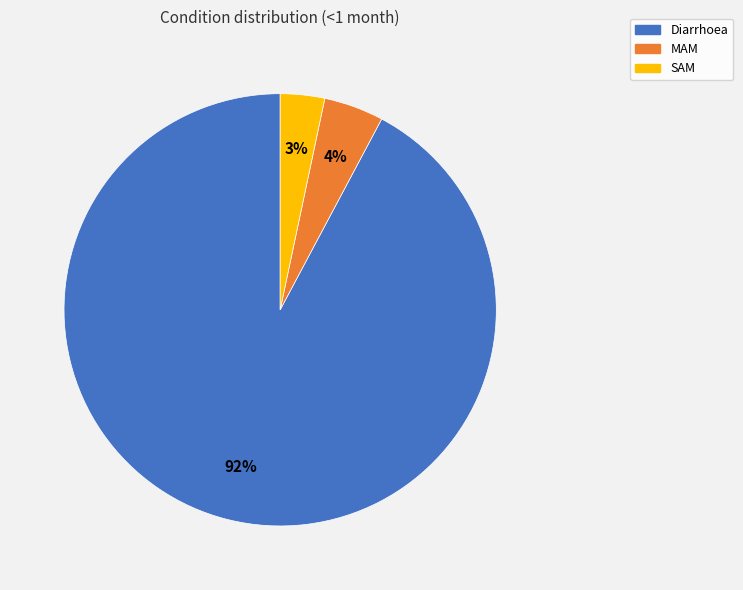

Count the number of slices in the pie.

3